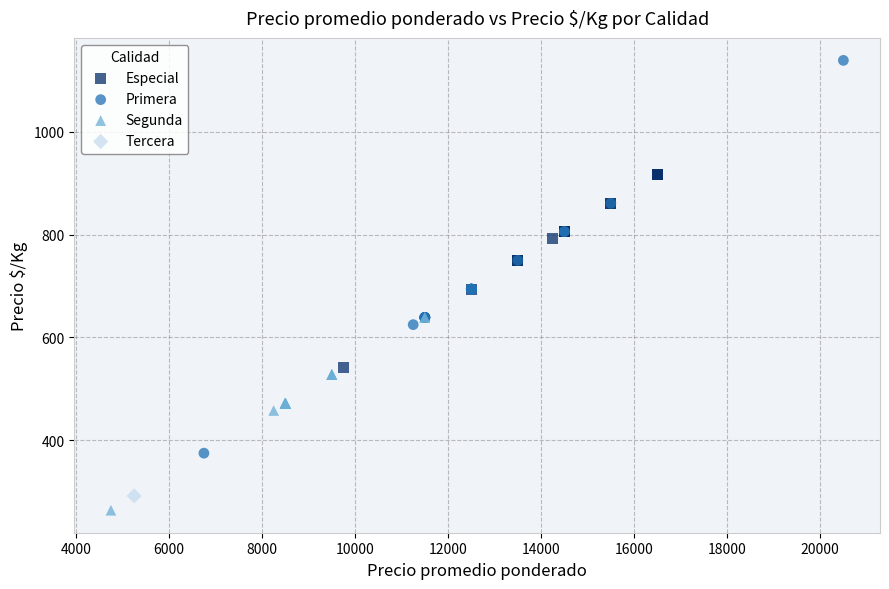

Which series reaches the maximum Y coordinate?

Primera